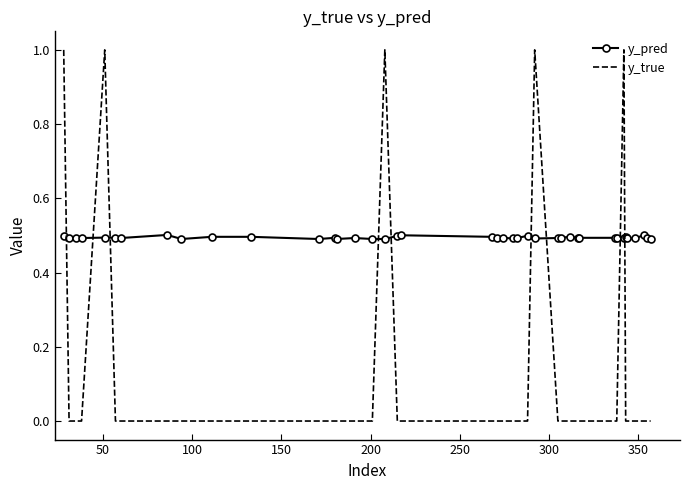

What is the difference between the maximum and minimum values in the y_true series?

1.0